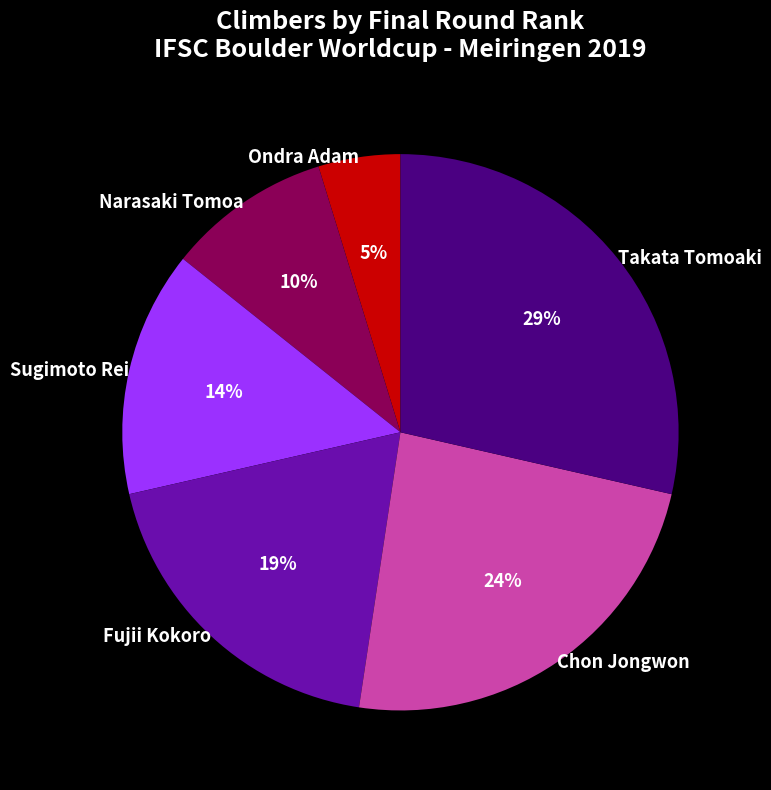

How many segments does this pie chart have?

6